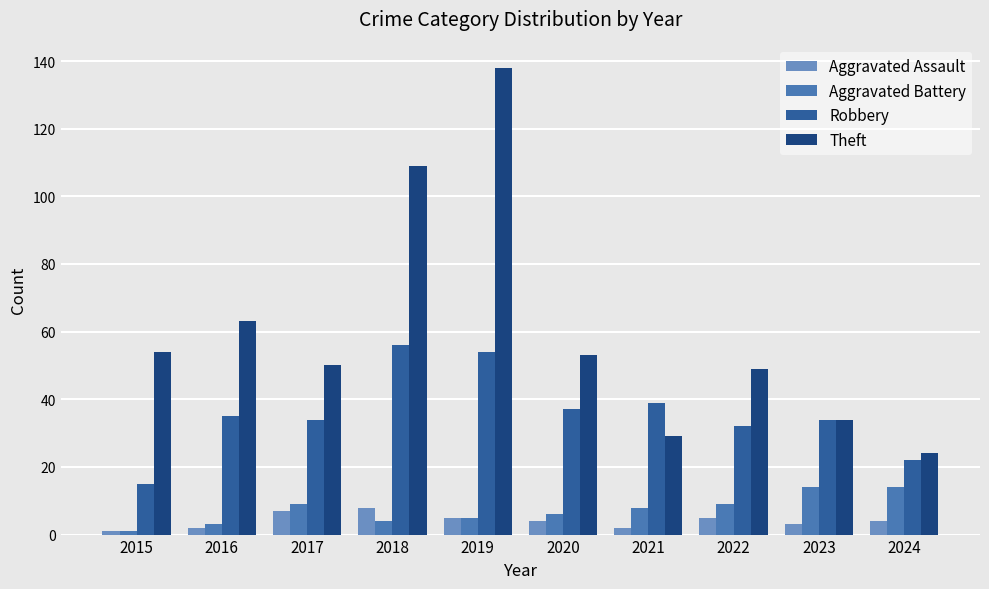

What are all the series names shown in the legend?

Aggravated Assault, Aggravated Battery, Robbery, Theft